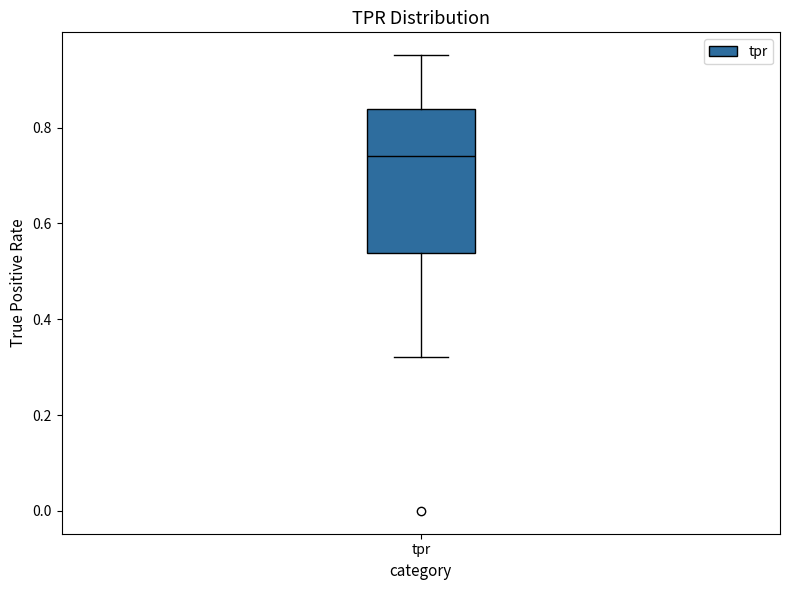

Where is the upper edge of the box for tpr on the y-axis? The values are not printed on the chart, so give them approximately, as read against the axis.

0.84